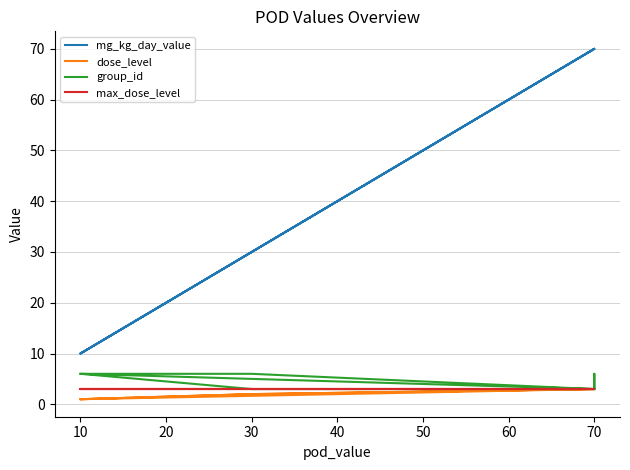

Reading left to right, transcribe all the data shown in this chart.

mg_kg_day_value: 10	70	70	70	30	10	30	70
dose_level: 1	3	3	3	2	1	2	3
group_id: 6	3	6	3	3	6	6	3
max_dose_level: 3	3	3	3	3	3	3	3